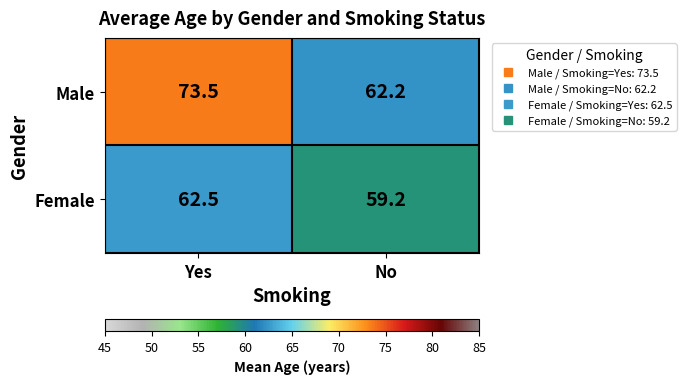

Reading right to left, extract all data points from this chart.

Male: 62.2	73.5
Female: 59.2	62.5